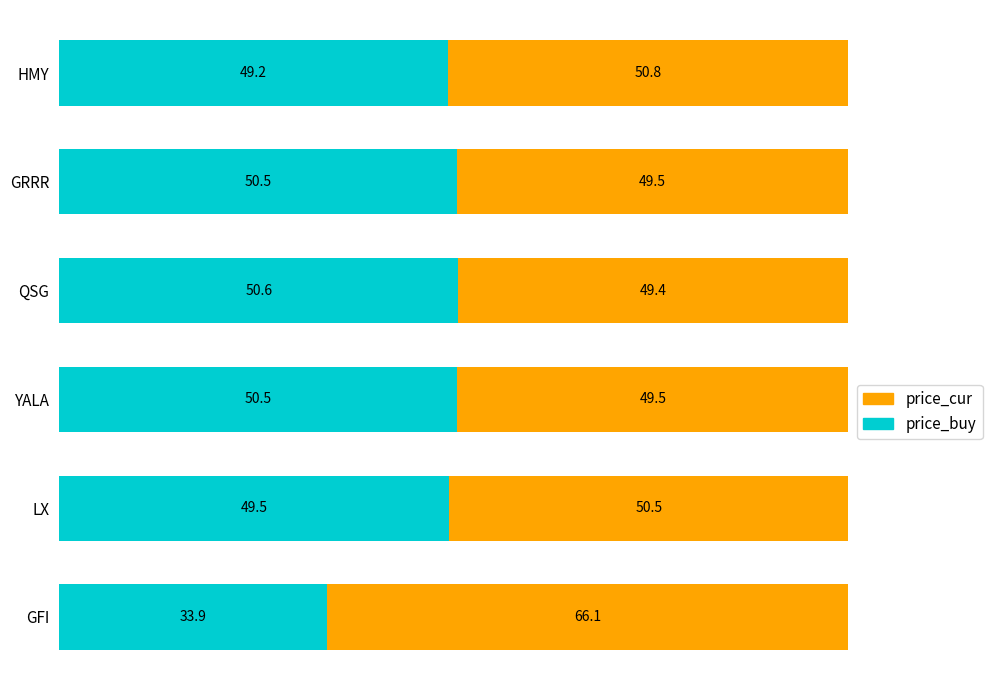

What is the total value across all series at LX?

100.0